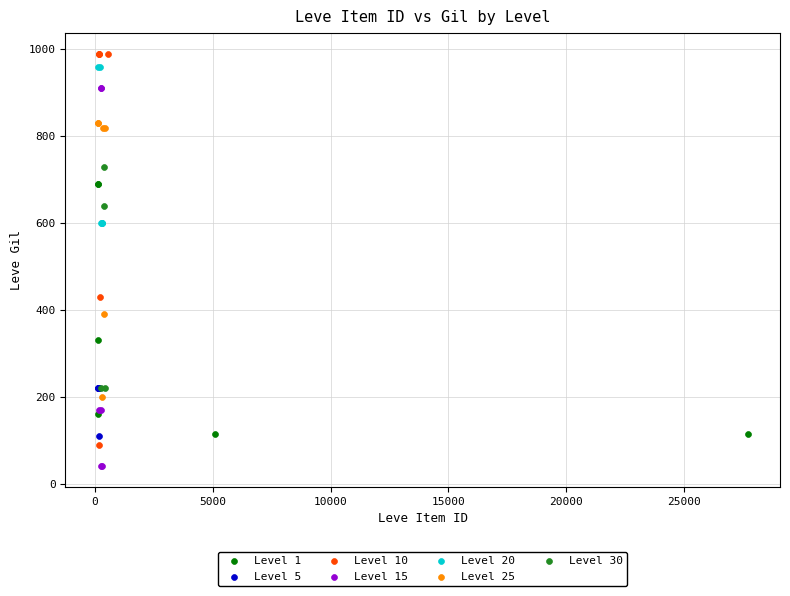

Which series reaches the minimum Y coordinate?

Level 15